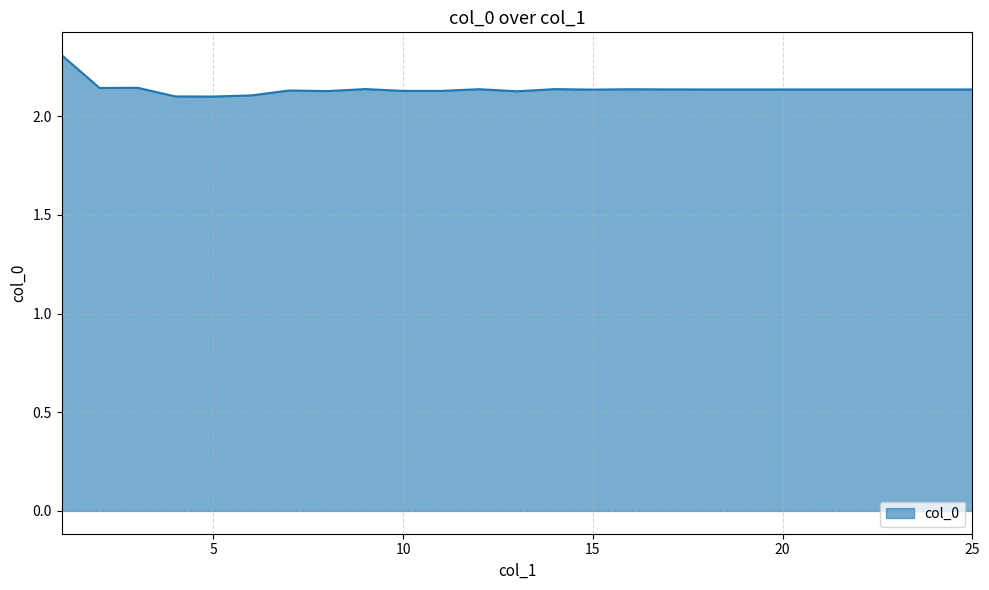

What is the maximum value shown in the chart?

2.3